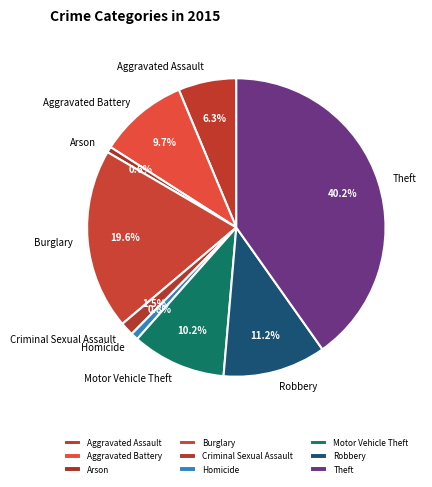

What is the largest slice in the pie chart?

Theft